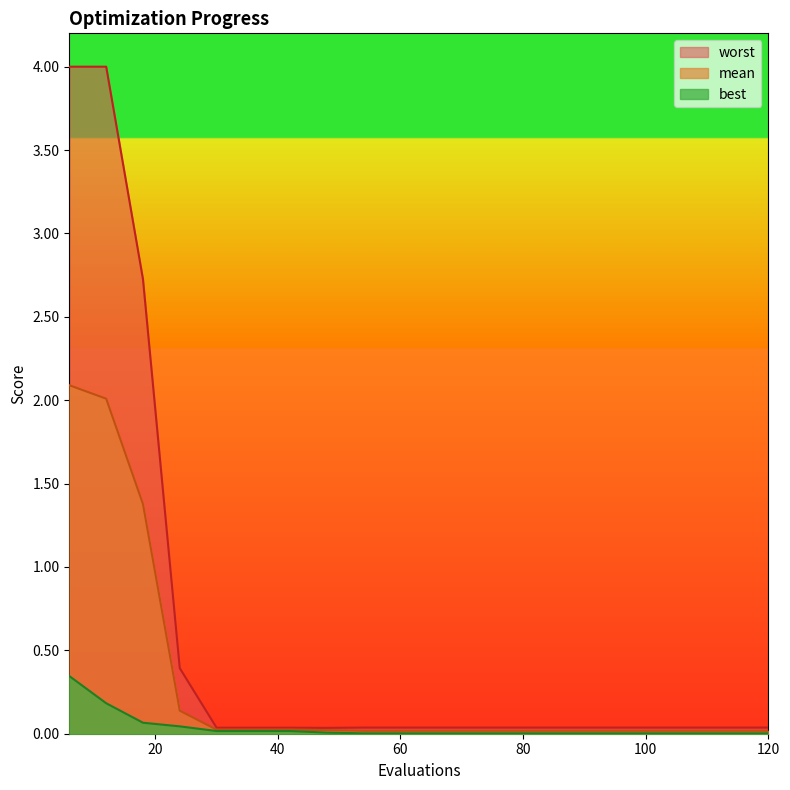

Is the value of best at 114 greater than the value of worst at 48?

No